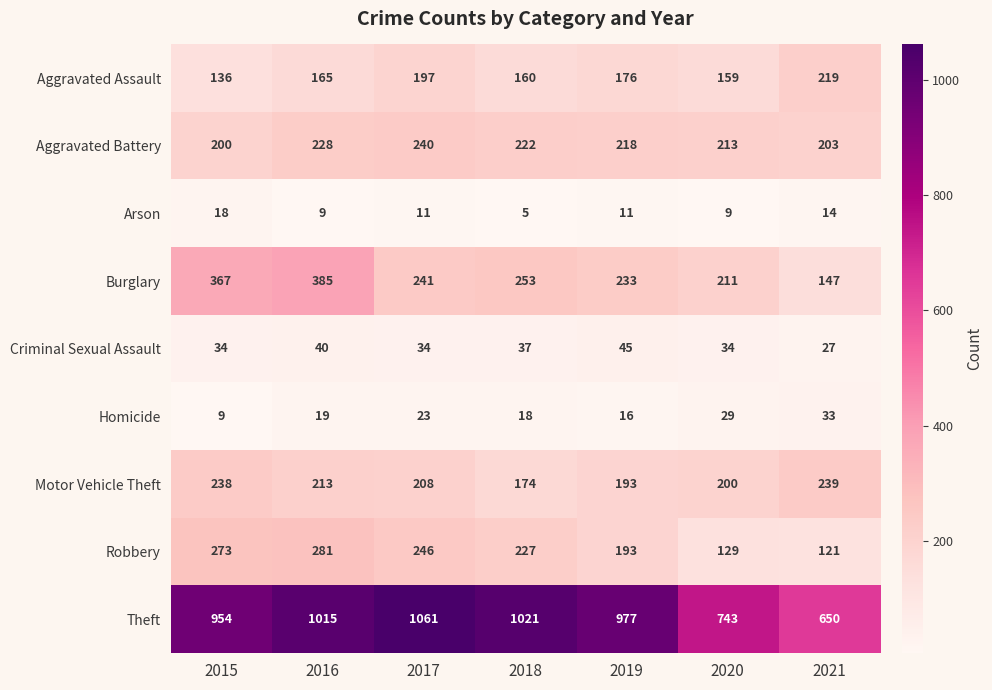

How many series are shown in this chart?

9